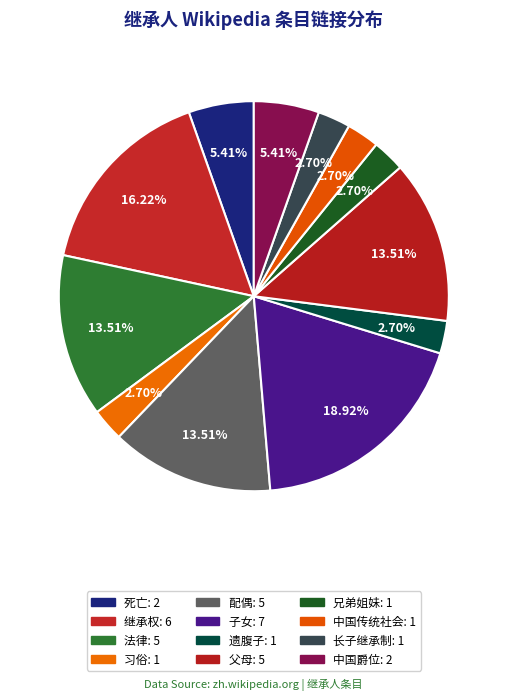

Is there any slice that represents more than half of the pie?

No